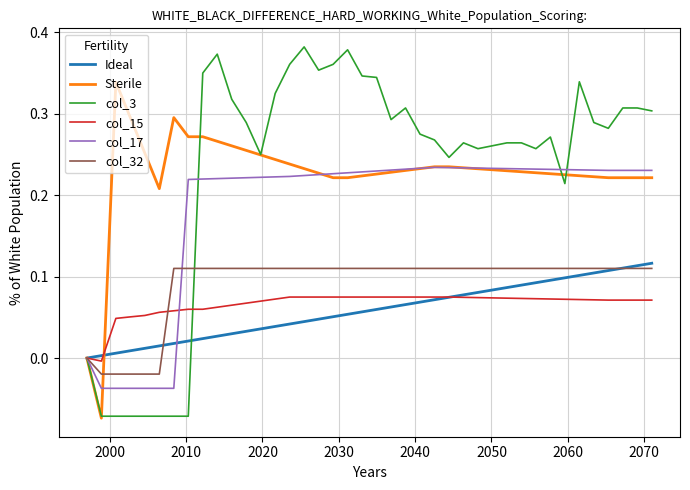

Which series has the widest spread of values?

col_3